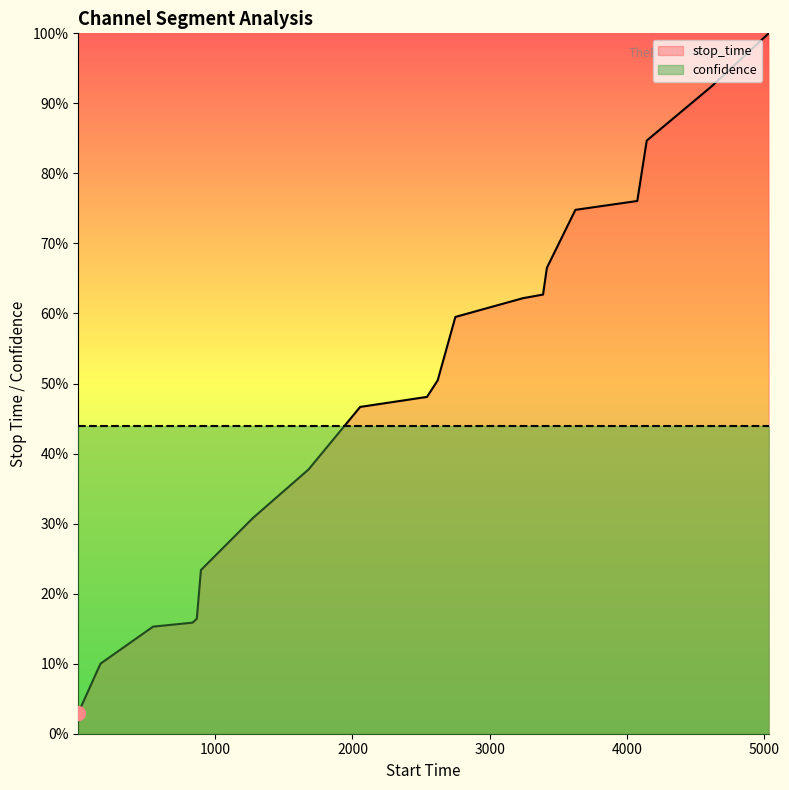

What is the difference between the values at 4076 and 2621?

0.3